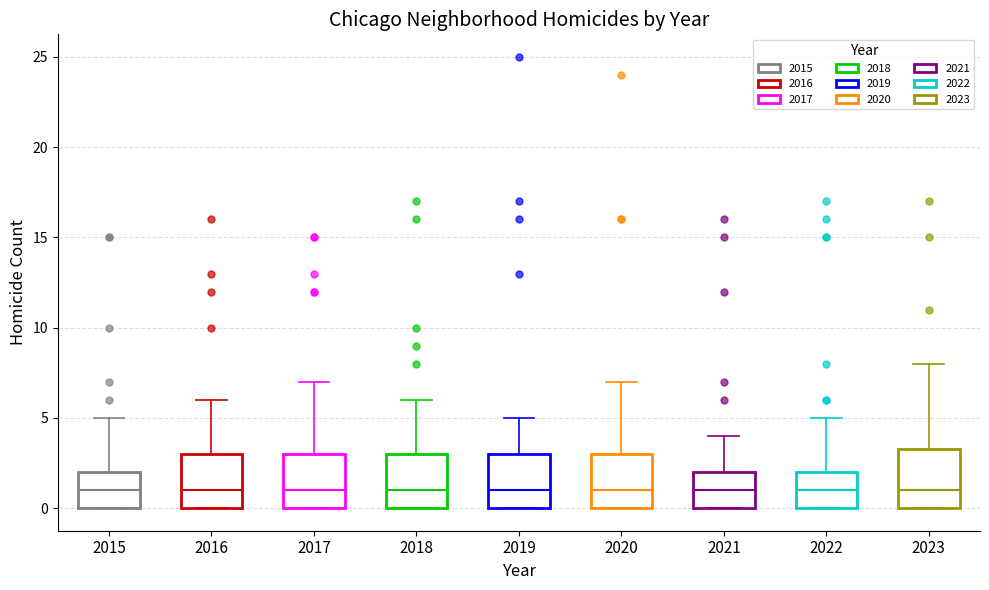

Reading left to right, transcribe this box plot: for each box, give where its median line is, the range the box spans, and where its two whiskers end, as read against the y-axis. The values are not printed on the chart, so give them approximately, as read against the axis.

2015: median 1.0, box 0.0 to 2.0, whiskers 0.0 to 5.0
2016: median 1.0, box 0.0 to 3.0, whiskers 0.0 to 6.0
2017: median 1.0, box 0.0 to 3.0, whiskers 0.0 to 7.0
2018: median 1.0, box 0.0 to 3.0, whiskers 0.0 to 6.0
2019: median 1.0, box 0.0 to 3.0, whiskers 0.0 to 5.0
2020: median 1.0, box 0.0 to 3.0, whiskers 0.0 to 7.0
2021: median 1.0, box 0.0 to 2.0, whiskers 0.0 to 4.0
2022: median 1.0, box 0.0 to 2.0, whiskers 0.0 to 5.0
2023: median 1.0, box 0.0 to 3.5, whiskers 0.0 to 8.0